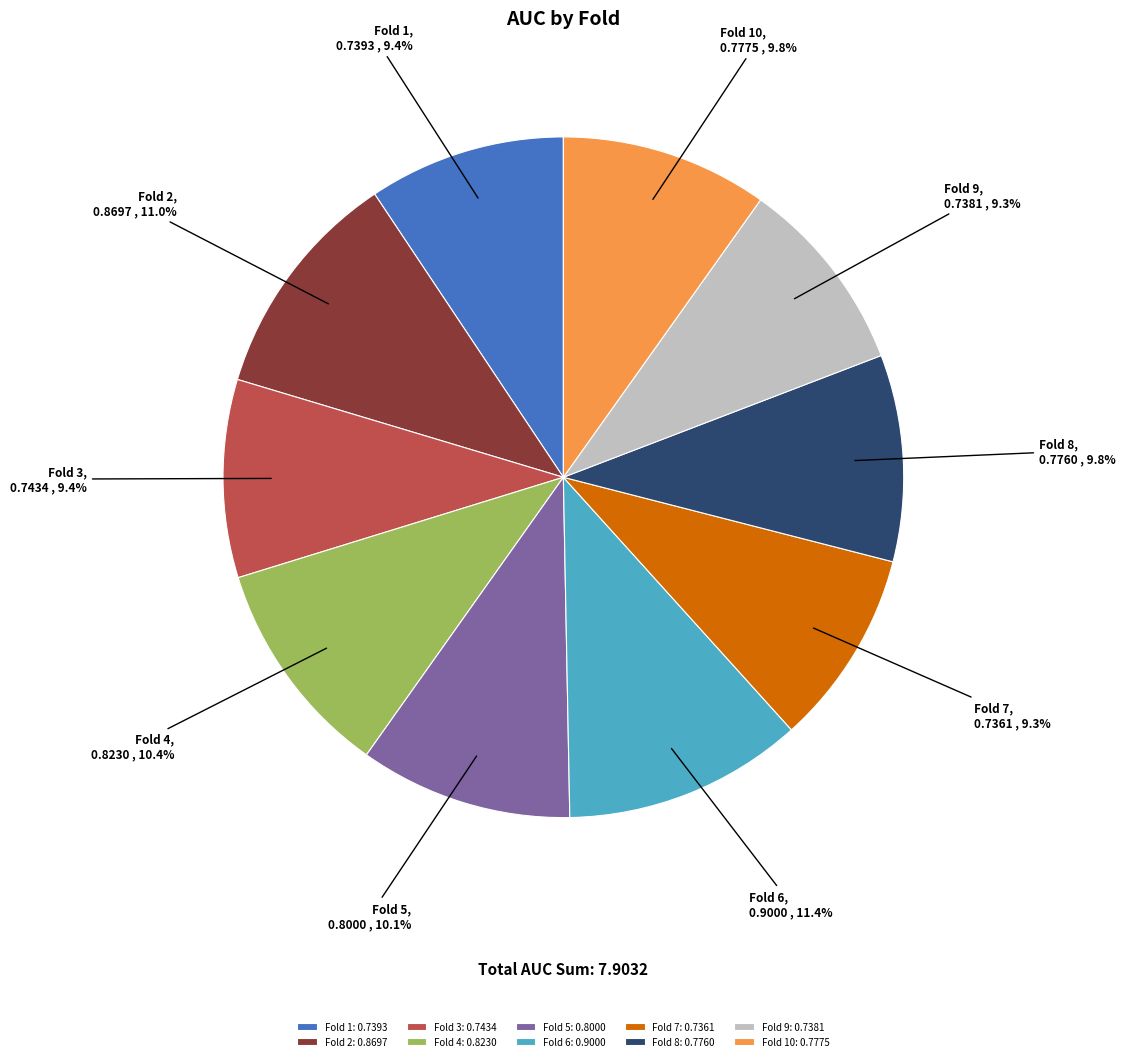

To the nearest percent, what is the average slice percentage?

10%